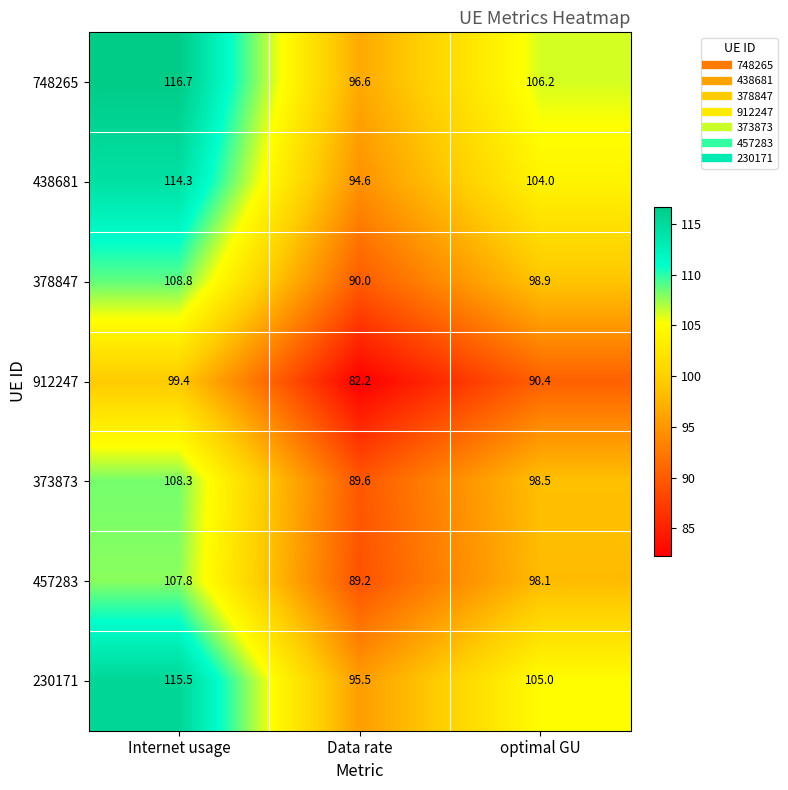

True or false: 457283 has a value of 98.1 at optimal GU.

True